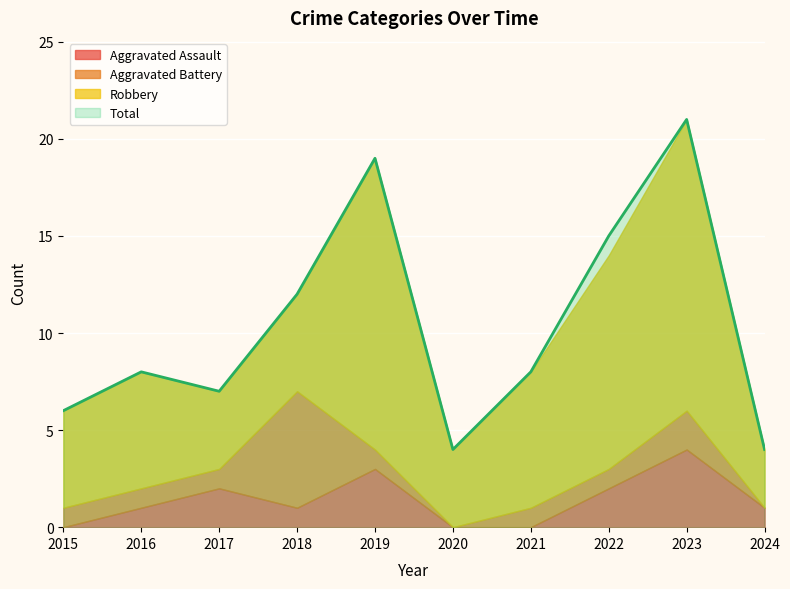

Is it true that Robbery equals 4 at 2020?

True